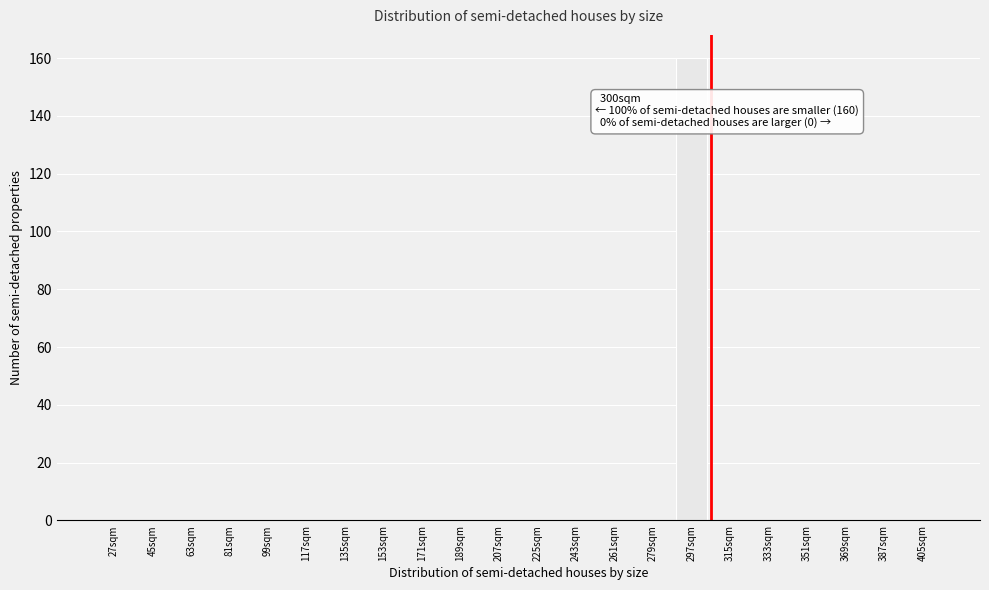

Reading left to right, transcribe all the data shown in this chart.

27sqm=0	45sqm=0	63sqm=0	81sqm=0	99sqm=0	117sqm=0	135sqm=0	153sqm=0	171sqm=0	189sqm=0	207sqm=0	225sqm=0	243sqm=0	261sqm=0	279sqm=0	297sqm=160	315sqm=0	333sqm=0	351sqm=0	369sqm=0	387sqm=0	405sqm=0